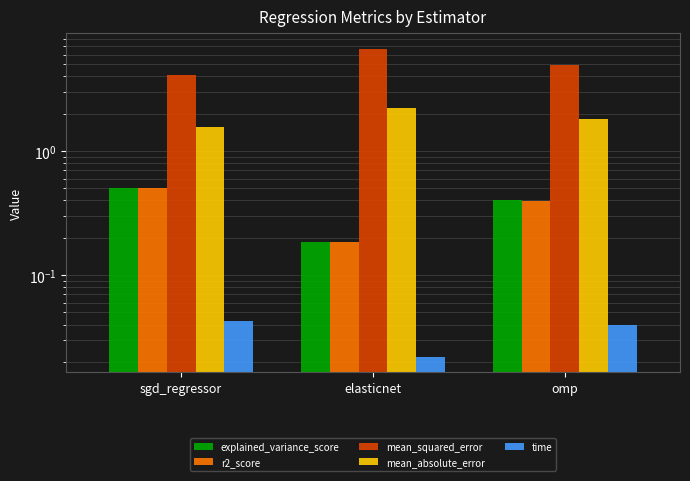

True or false: mean_absolute_error has a value of 1.6 at sgd_regressor.

True